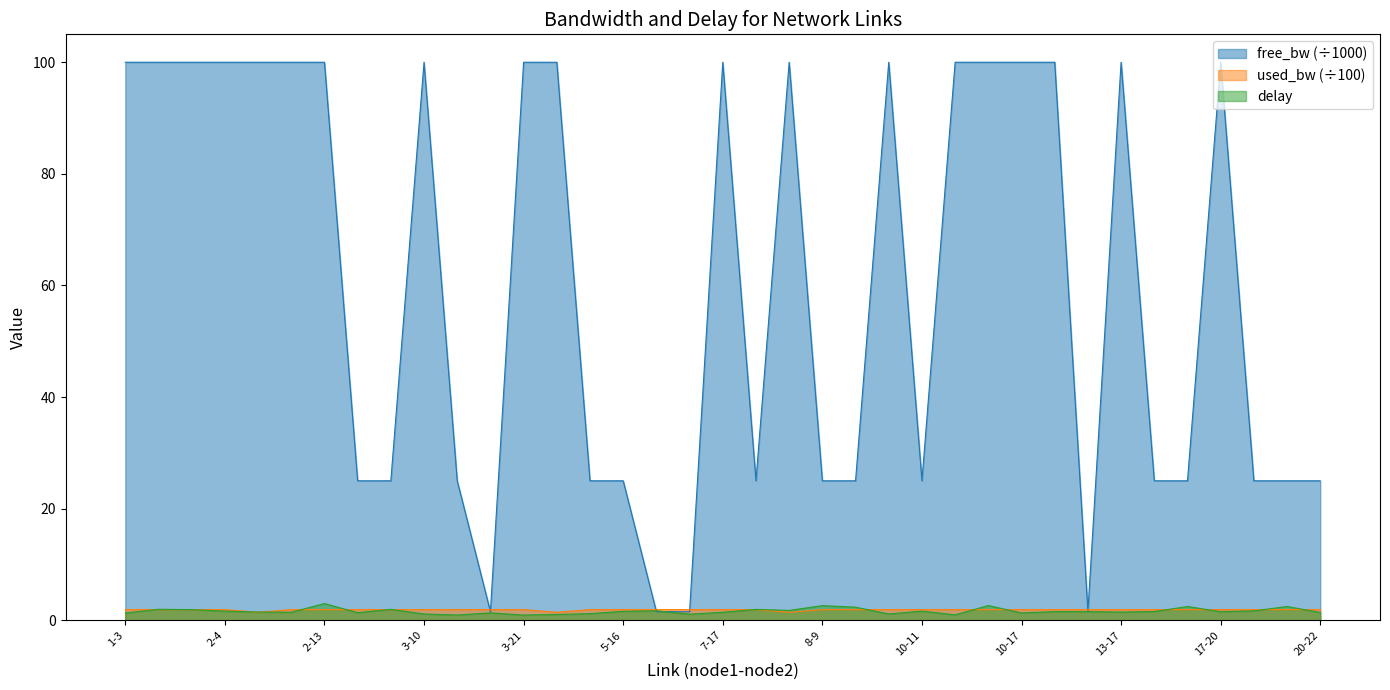

Which series has the largest range (max minus min)?

free_bw (÷1000)